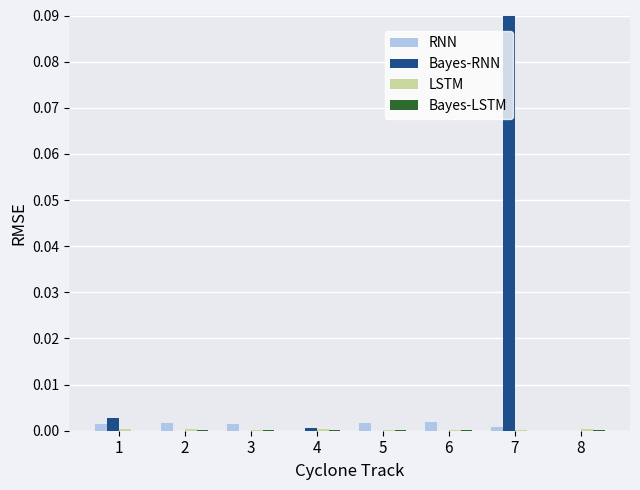

At which category does the chart reach its peak across all series?

7